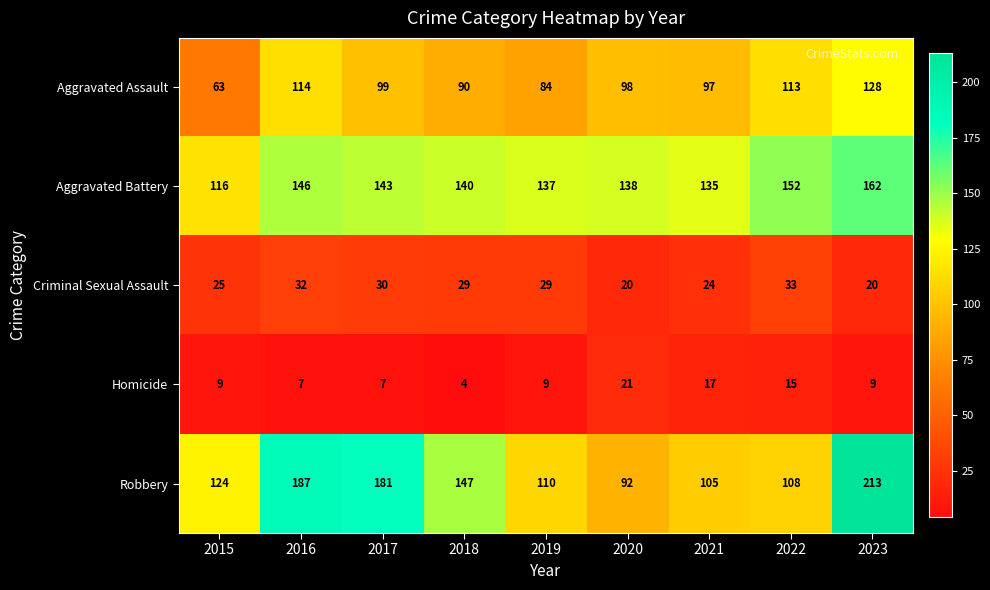

Which series has the largest total across all categories?

Aggravated Battery